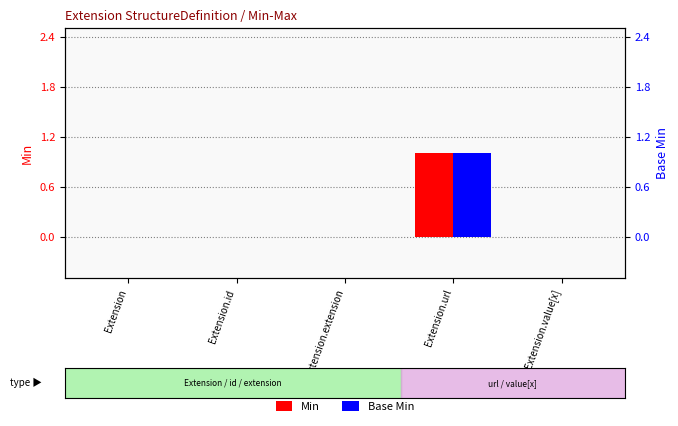

At which category is the sum across all series the highest?

Extension.url